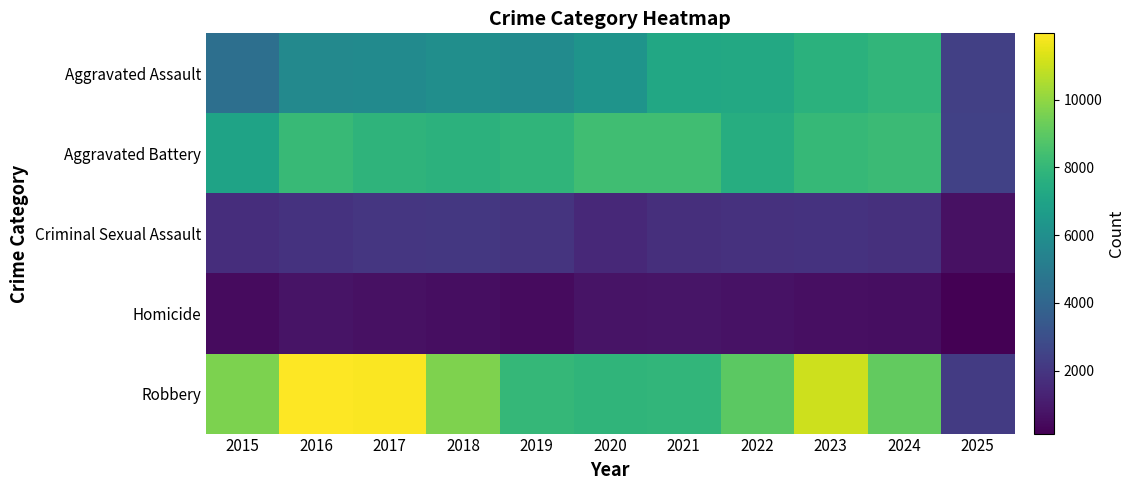

Reading left to right, extract all data points from this chart.

Aggravated Assault: 2015=4480	2016=5713	2017=5793	2018=6002	2019=5841	2020=6265	2021=7242	2022=7281	2023=7712	2024=7901	2025=2392
Aggravated Battery: 2015=7018	2016=8085	2017=7845	2018=7734	2019=7858	2020=8320	2021=8346	2022=7494	2023=8079	2024=8181	2025=2413
Criminal Sexual Assault: 2015=1710	2016=1867	2017=1992	2018=2051	2019=1928	2020=1502	2021=1755	2022=1837	2023=1865	2024=1764	2025=658
Homicide: 2015=496	2016=786	2017=672	2018=588	2019=499	2020=787	2021=806	2022=728	2023=630	2024=587	2025=145
Robbery: 2015=9638	2016=11960	2017=11881	2018=9681	2019=7995	2020=7855	2021=7920	2022=8965	2023=11053	2024=9122	2025=2194